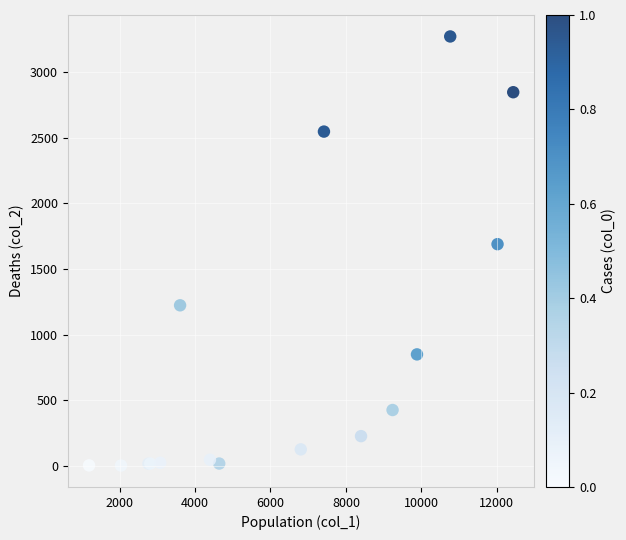

What Y value in the scatter plot is closest to 1638?

1690